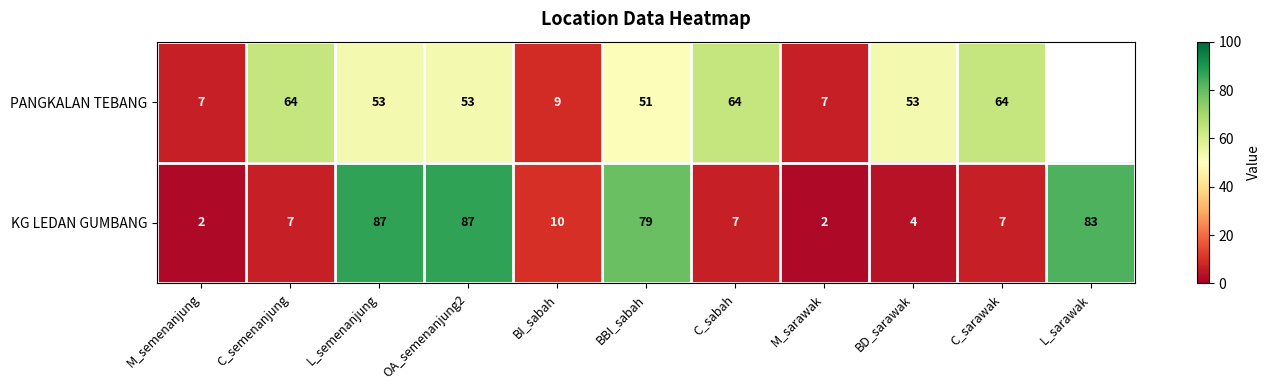

Is the value of KG LEDAN GUMBANG at L_semenanjung greater than the value of PANGKALAN TEBANG at C_semenanjung?

Yes